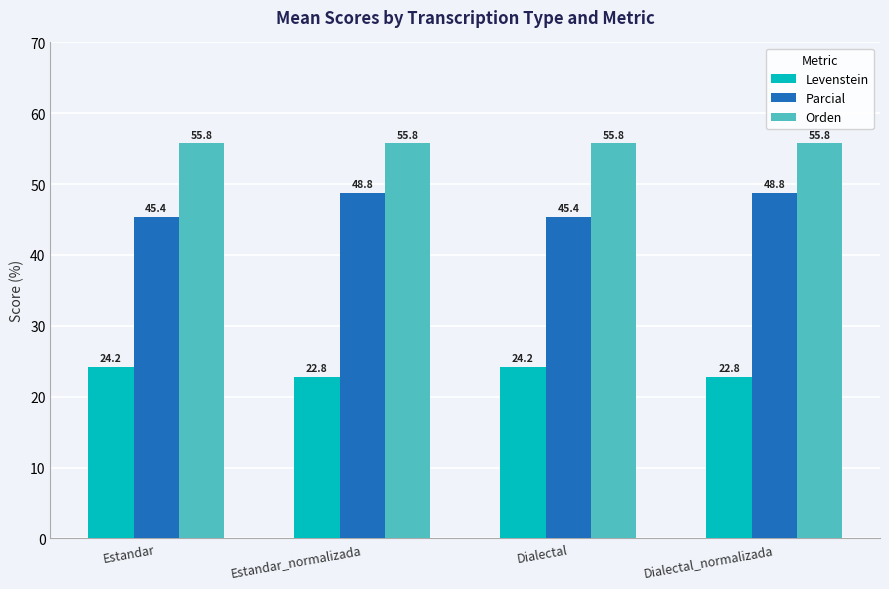

At how many categories does at least one series exceed 36?

4